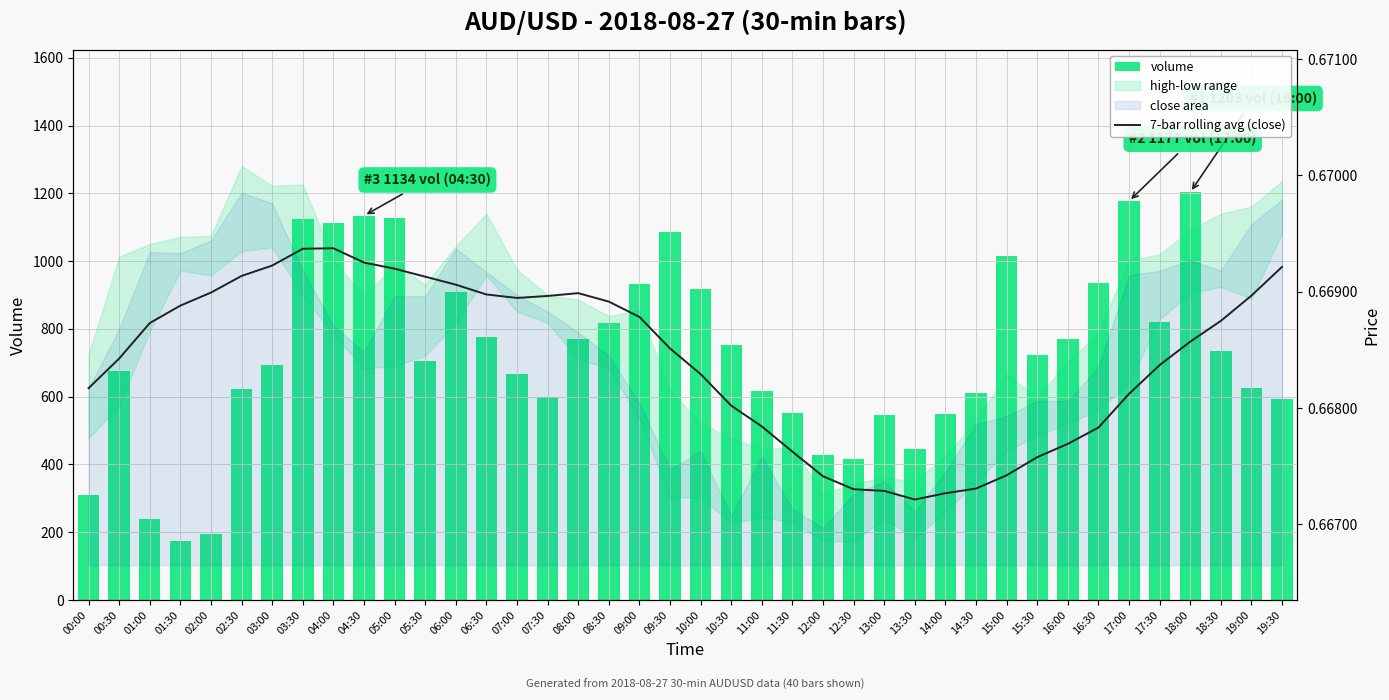

Reading left to right, what are all the values shown in this chart?

volume: 309.0	676.0	238.0	173.0	194.0	623.0	692.0	1123.0	1111.0	1134.0	1128.0	704.0	908.0	777.0	667.0	598.0	771.0	817.0	933.0	1086.0	917.0	753.0	616.0	552.0	428.0	416.0	547.0	444.0	550.0	612.0	1015.0	723.0	771.0	936.0	1177.0	821.0	1203.0	735.0	624.0	593.0
7-bar rolling avg (close): 0.7	0.7	0.7	0.7	0.7	0.7	0.7	0.7	0.7	0.7	0.7	0.7	0.7	0.7	0.7	0.7	0.7	0.7	0.7	0.7	0.7	0.7	0.7	0.7	0.7	0.7	0.7	0.7	0.7	0.7	0.7	0.7	0.7	0.7	0.7	0.7	0.7	0.7	0.7	0.7